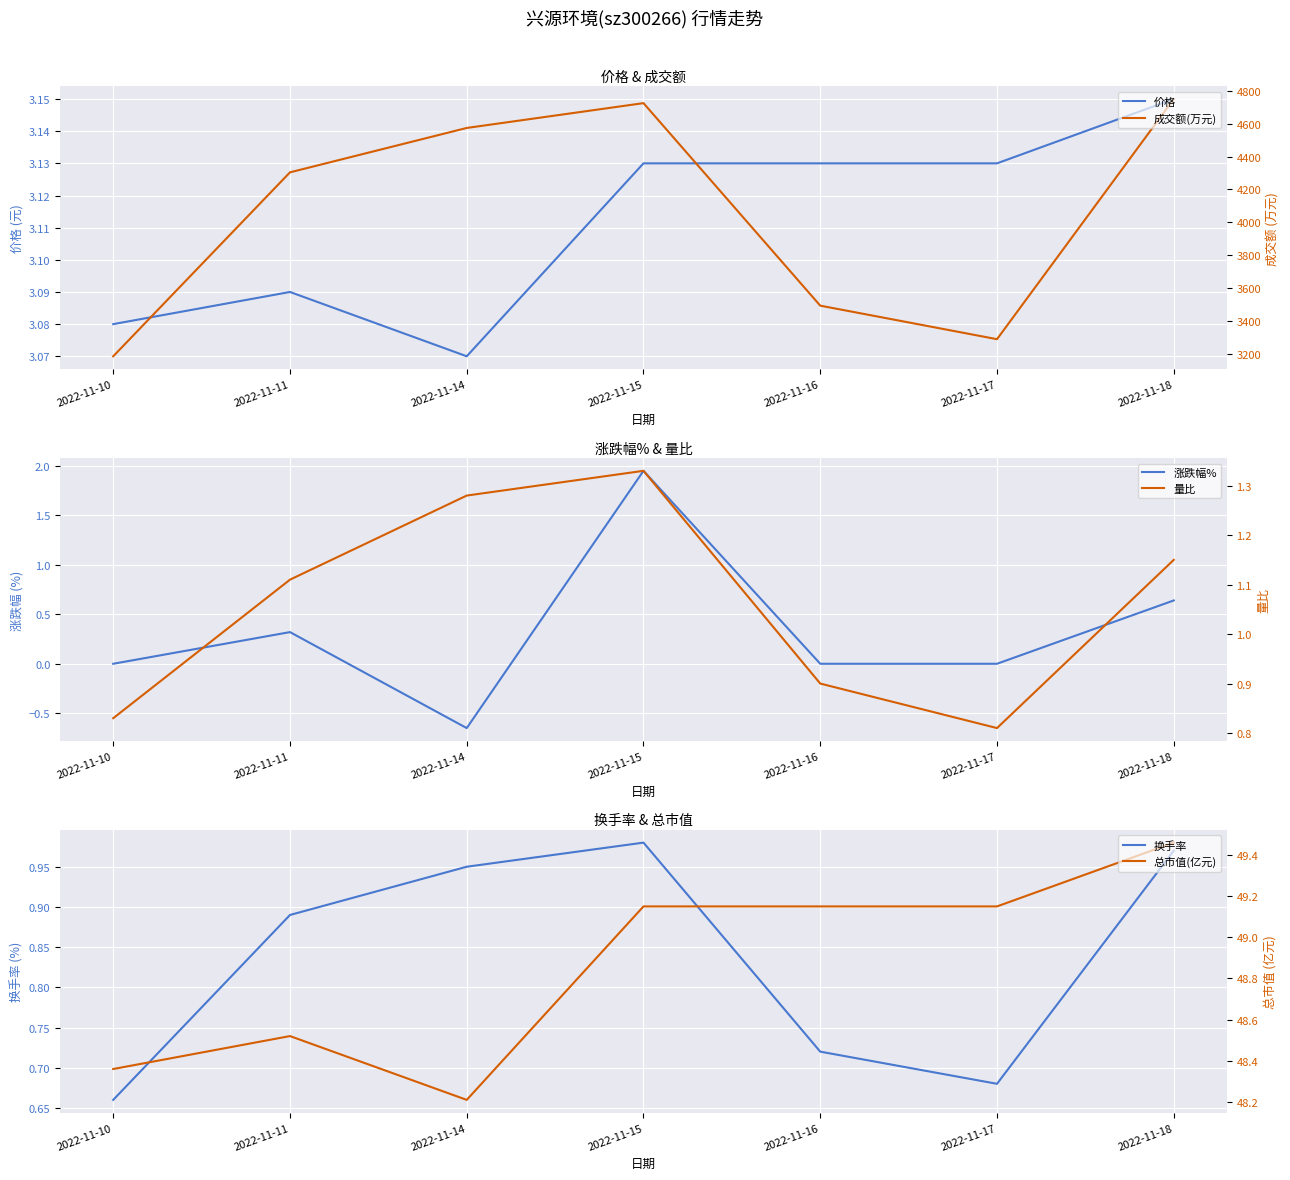

How many interior local peaks does the 价格 series have?

1